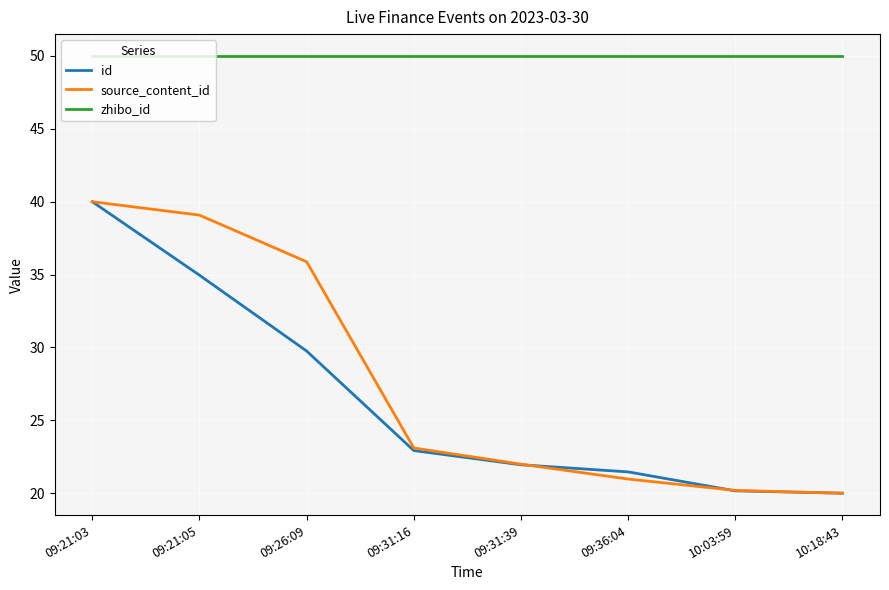

Reading left to right, transcribe all the data shown in this chart.

id: 40.0	35.0	29.8	22.9	22.0	21.5	20.2	20.0
source_content_id: 40.0	39.1	35.9	23.1	22.0	21.0	20.2	20.0
zhibo_id: 50.0	50.0	50.0	50.0	50.0	50.0	50.0	50.0